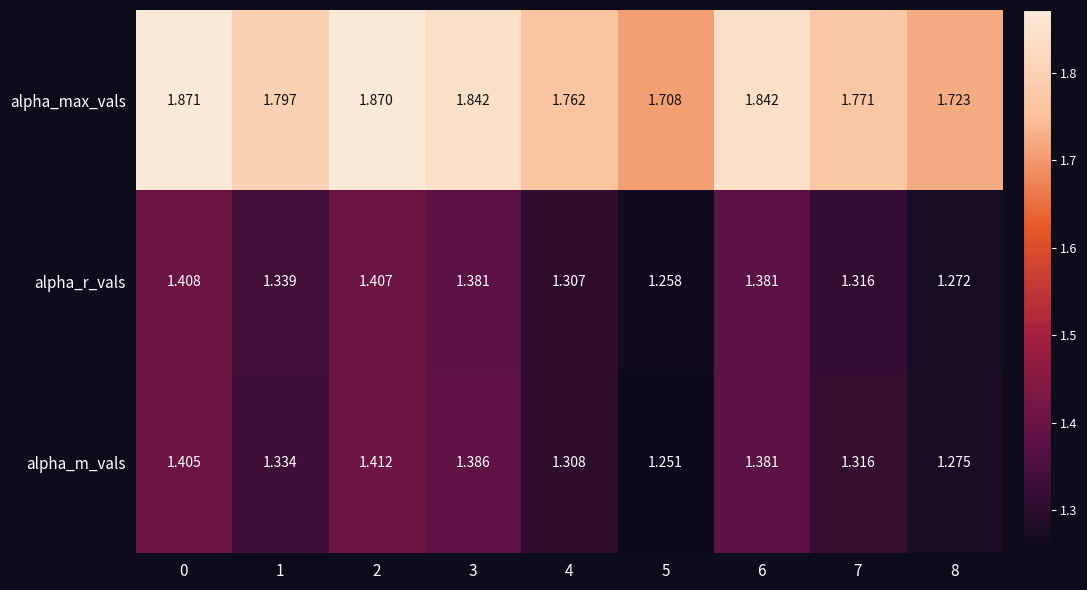

At how many categories does at least one series exceed 1?

9